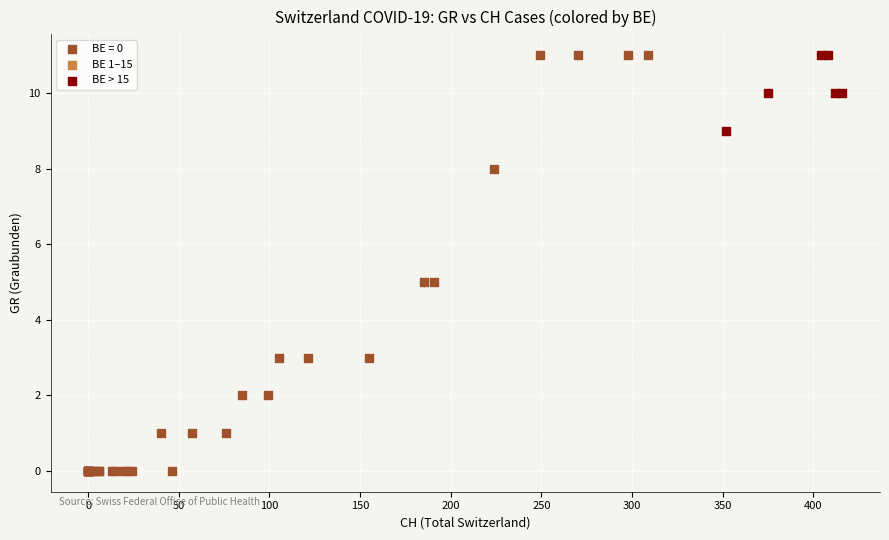

Which series has the largest Y range (max minus min)?

BE = 0